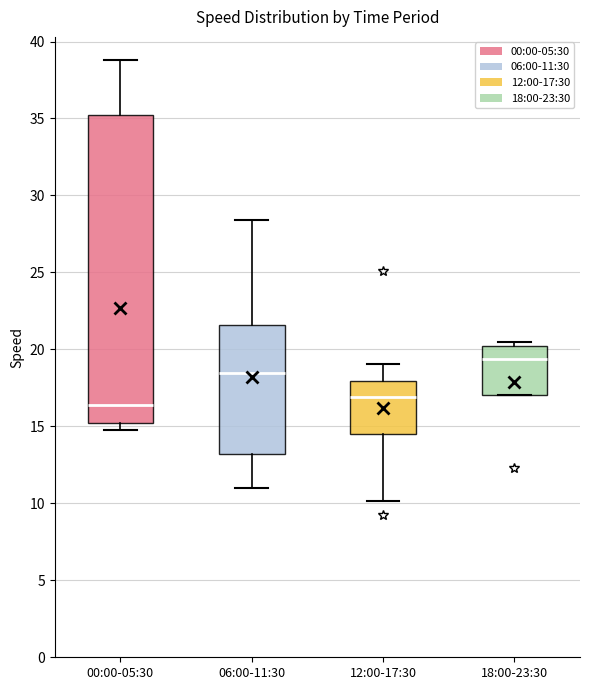

Reading left to right, transcribe this box plot: for each box, give where its median line is, the range the box spans, and where its two whiskers end, as read against the y-axis. The values are not printed on the chart, so give them approximately, as read against the axis.

00:00-05:30: median 16.5, box 15.0 to 35.5, whiskers 15.0 (just below the box's lower edge) to 39.0
06:00-11:30: median 18.5, box 13.0 to 21.5, whiskers 11.0 to 28.5
12:00-17:30: median 17.0, box 14.5 to 18.0, whiskers 10.0 to 19.0
18:00-23:30: median 19.5, box 17.0 to 20.0, whiskers 17.0 to 20.5